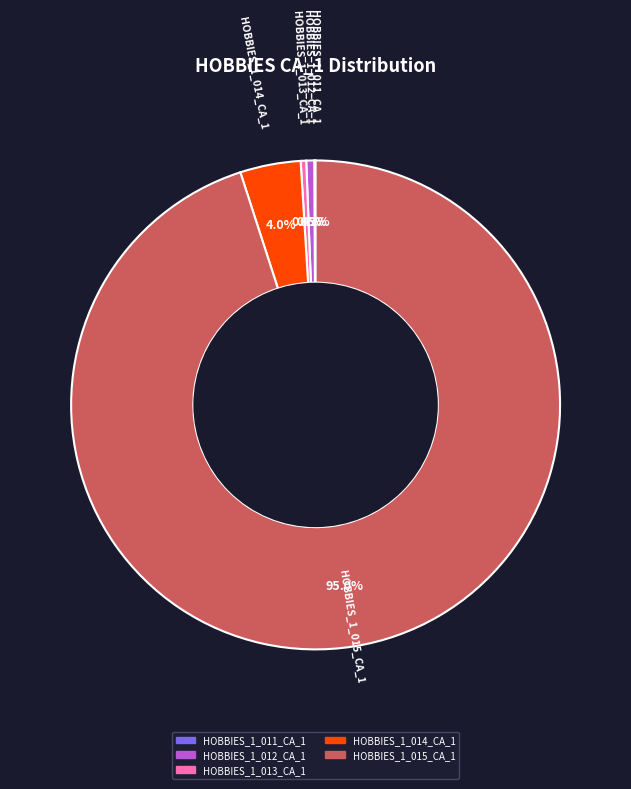

To the nearest percent, what percentage of the pie is HOBBIES_1_015_CA_1?

95%